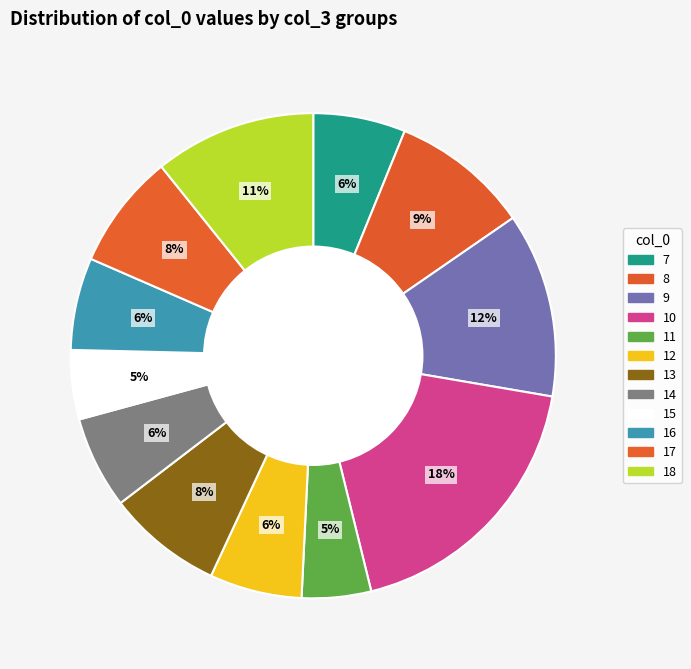

Between 17 and 12, which is larger?

17